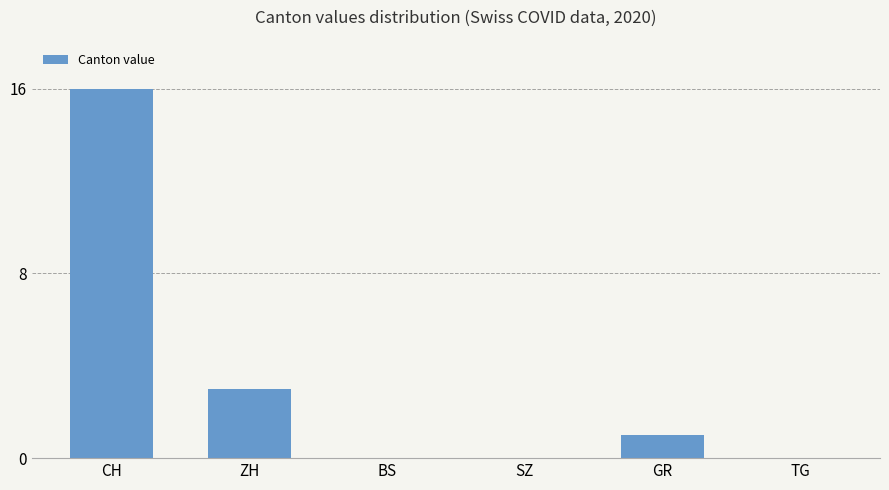

What is the sum of the values at CH and TG?

16